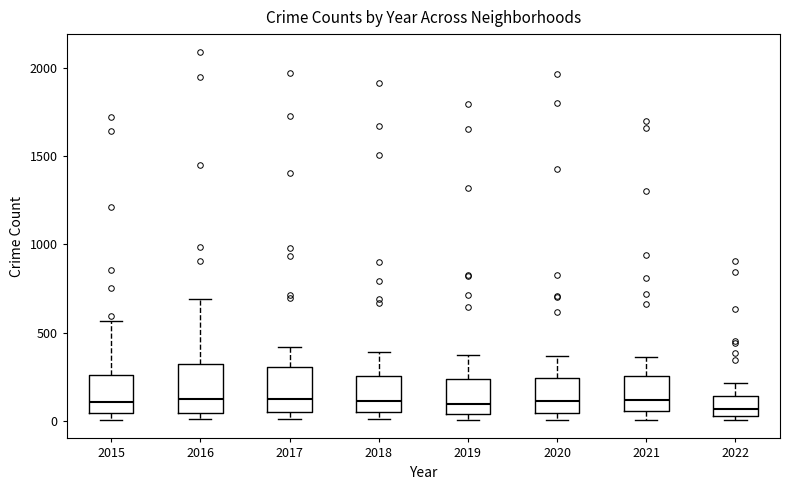

Reading left to right, read every box against the y-axis: the position of its median line, the range the box covers, and the ends of its whiskers. The values are not printed on the chart, so give them approximately, as read against the axis.

2015: median 100, box 50 to 250, whiskers 0 to 550
2016: median 150, box 50 to 300, whiskers 0 to 700
2017: median 100, box 50 to 300, whiskers 0 to 400
2018: median 100, box 50 to 250, whiskers 0 to 400
2019: median 100, box 50 to 250, whiskers 0 to 400
2020: median 100, box 50 to 250, whiskers 0 to 350
2021: median 100, box 50 to 250, whiskers 0 to 350
2022: median 50 (just above the box's lower edge), box 50 to 150, whiskers 0 to 200